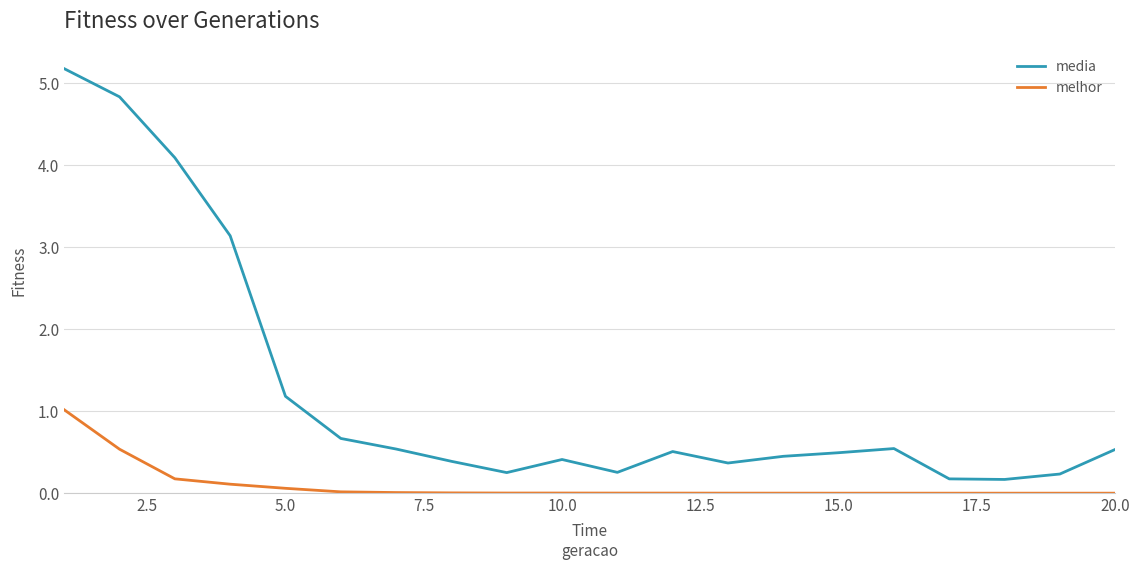

True or false: melhor and media cross at least once.

False